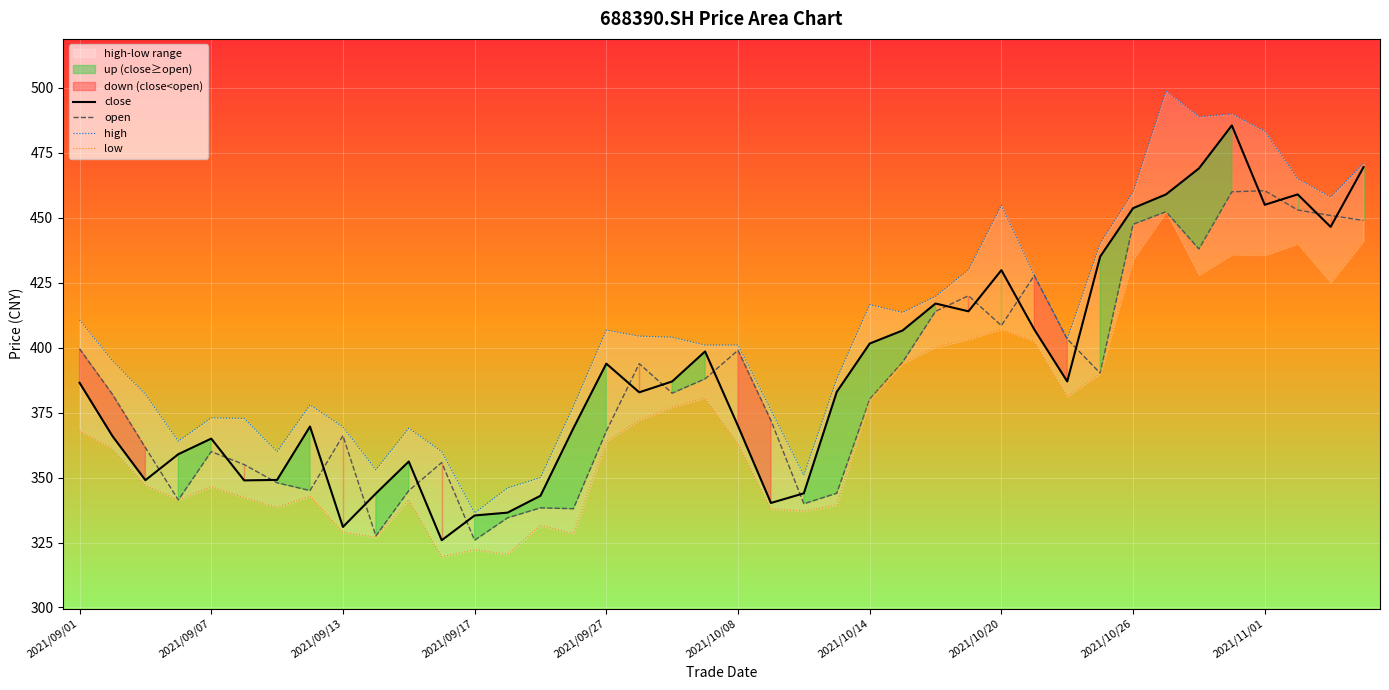

What is the value of the high point at the 16th from the left?

377.4